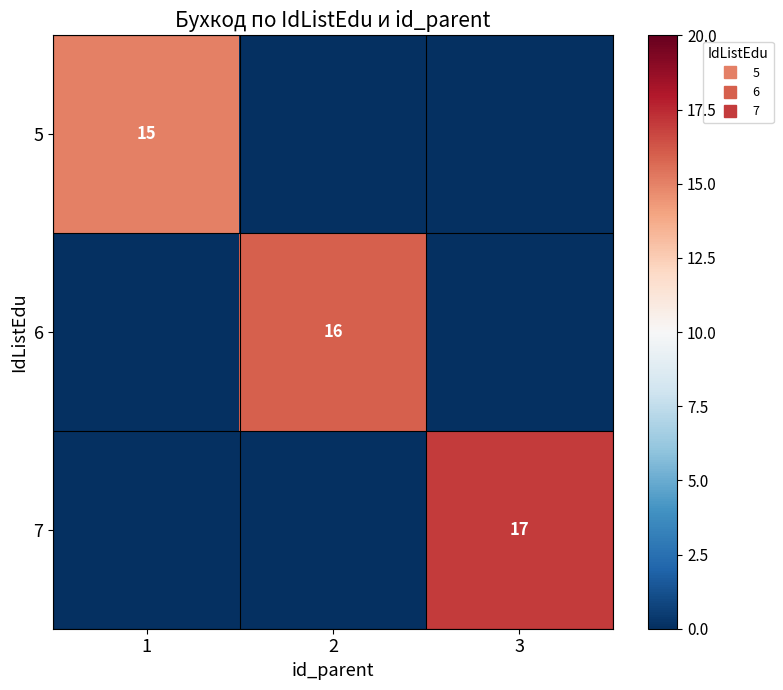

Where is 7 nearest to the value 8?

1